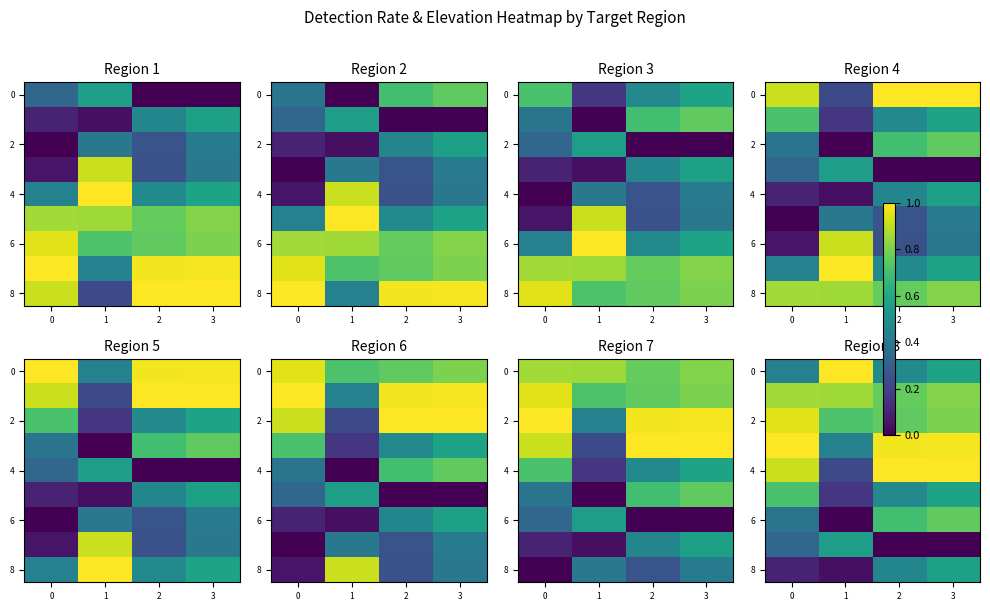

Which category has the highest value across all series?

2